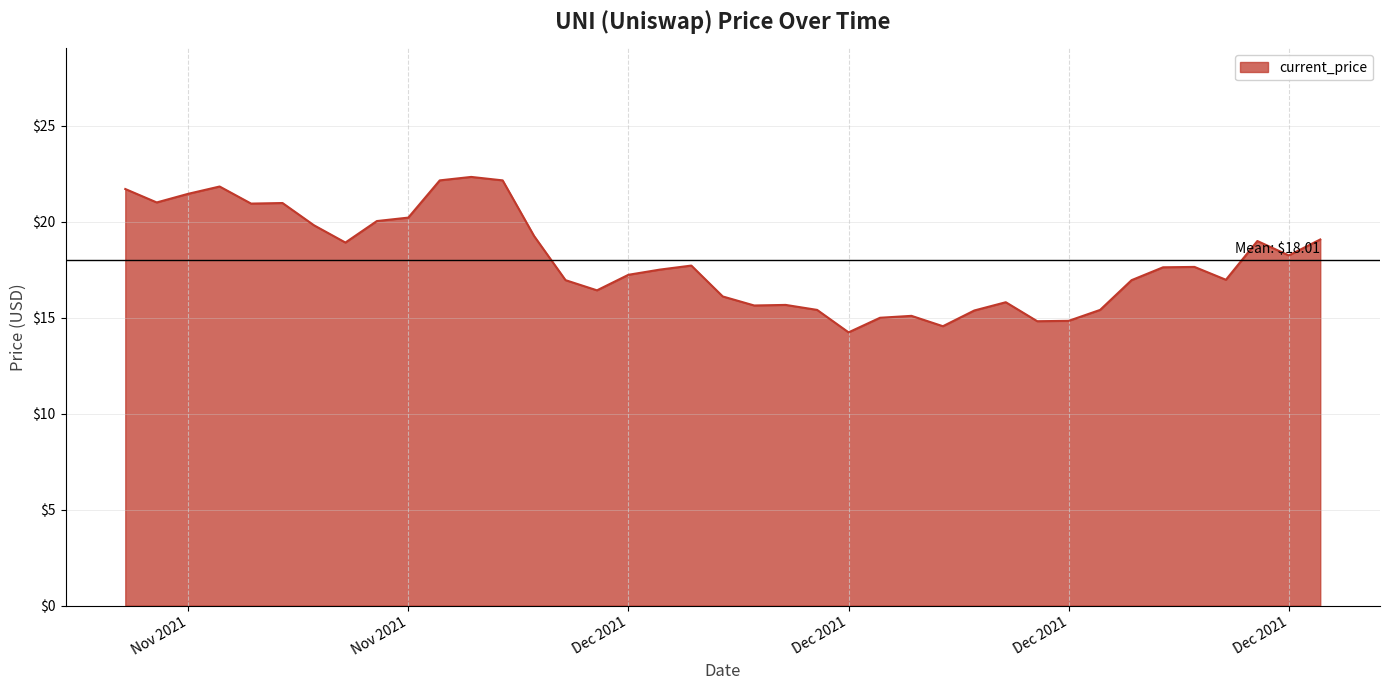

What is the difference between the maximum and minimum values?

8.1